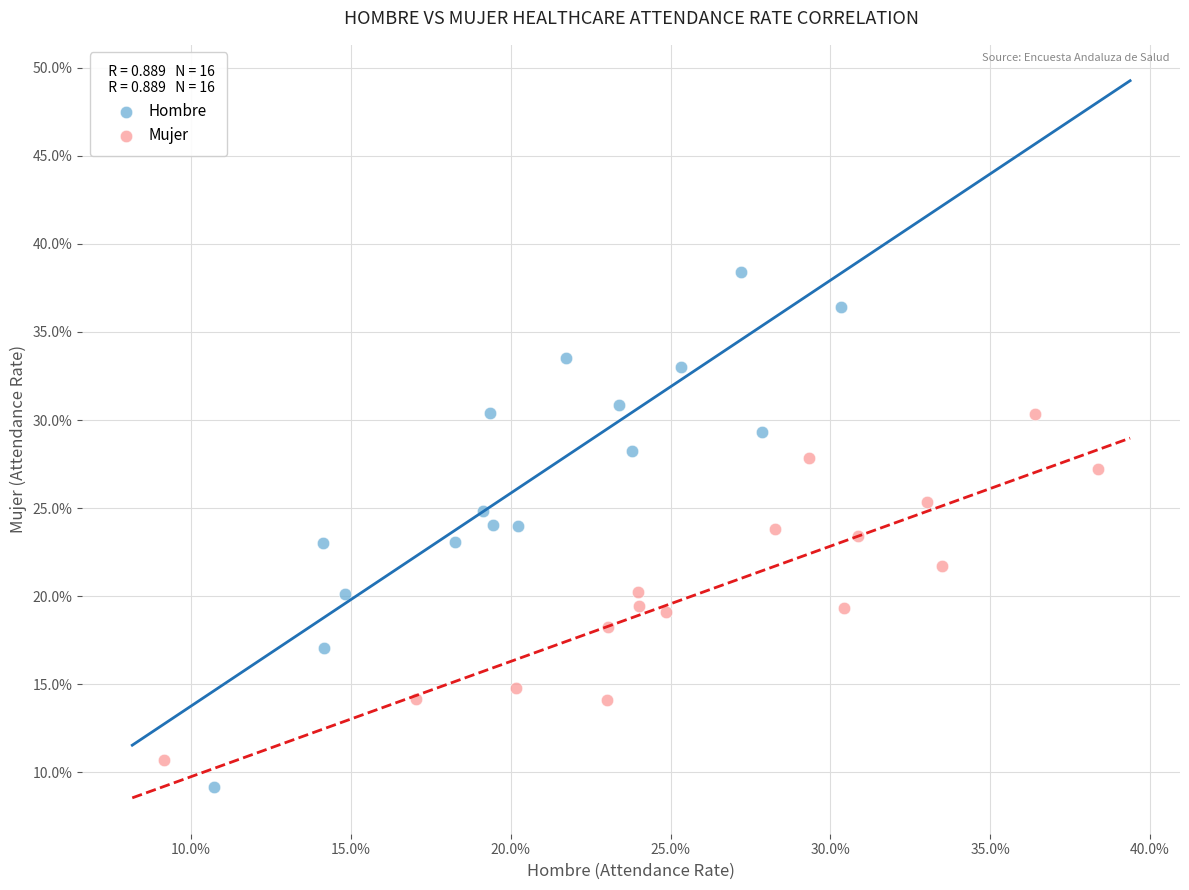

Which series contains the lowest Y value?

Hombre